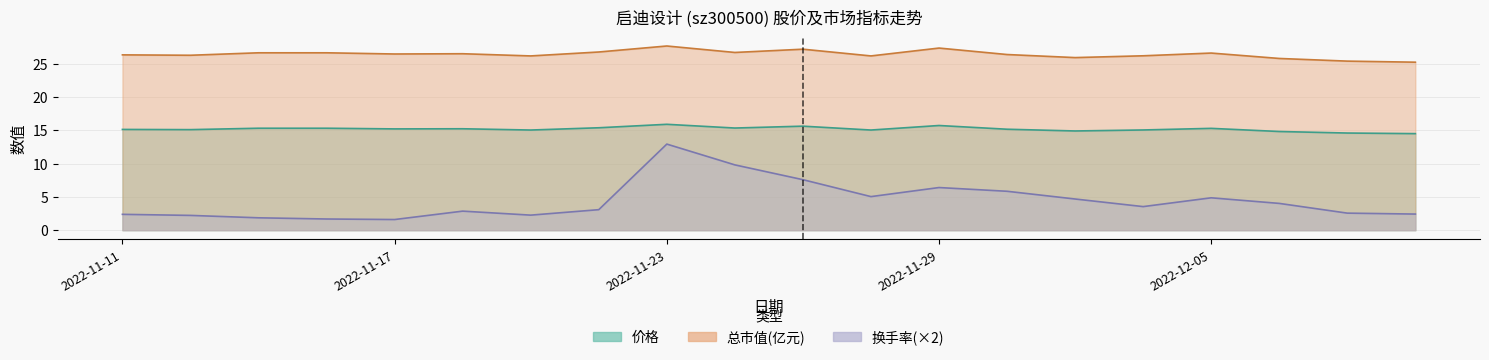

Between 2022-12-01 and 2022-12-05, which is larger?

2022-12-05